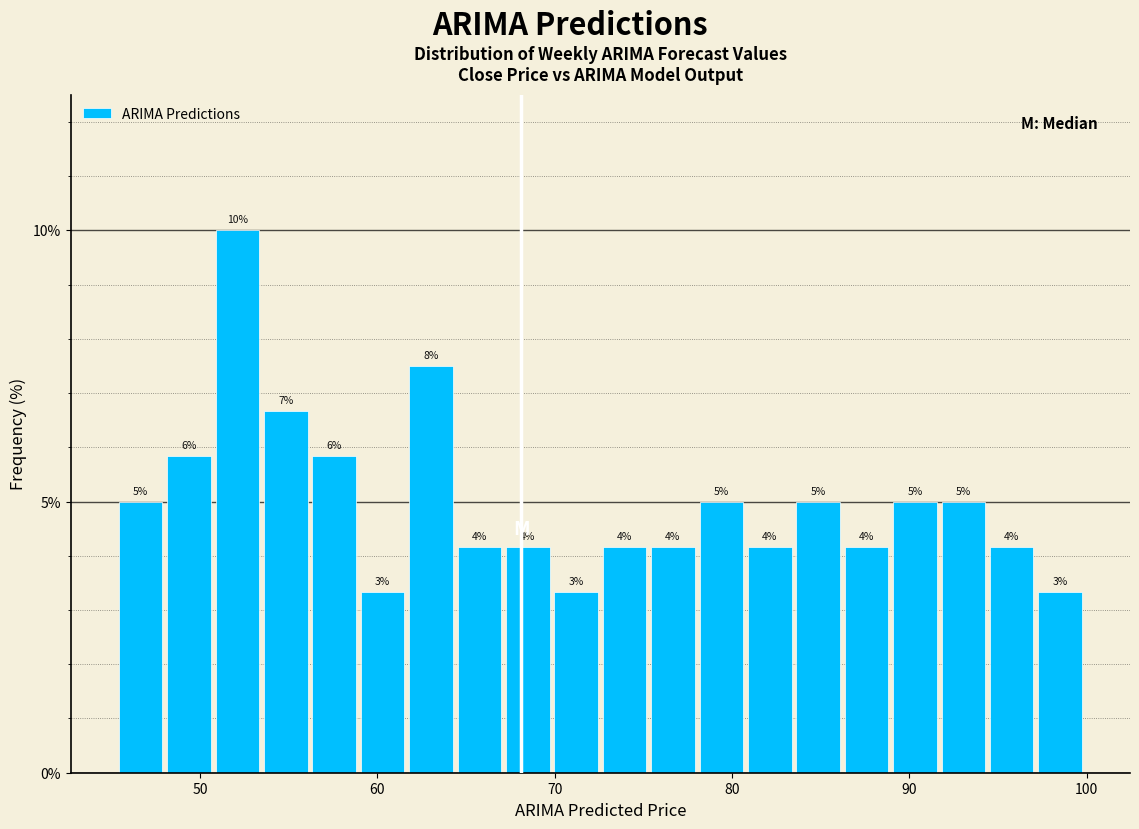

Read against the x-axis, roughly where is the centre of the tallest bar?

52